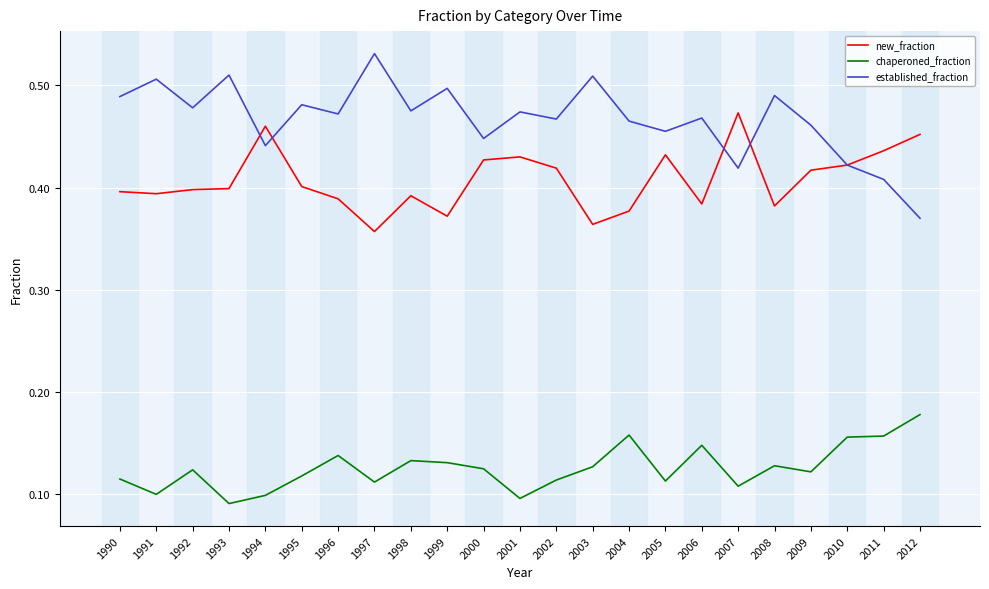

How many distinct data groups are displayed?

3